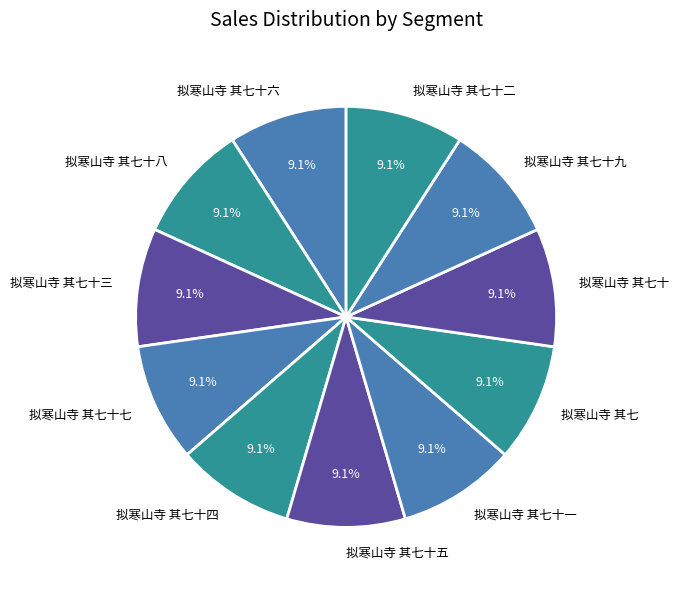

Is there a majority slice in this chart?

No